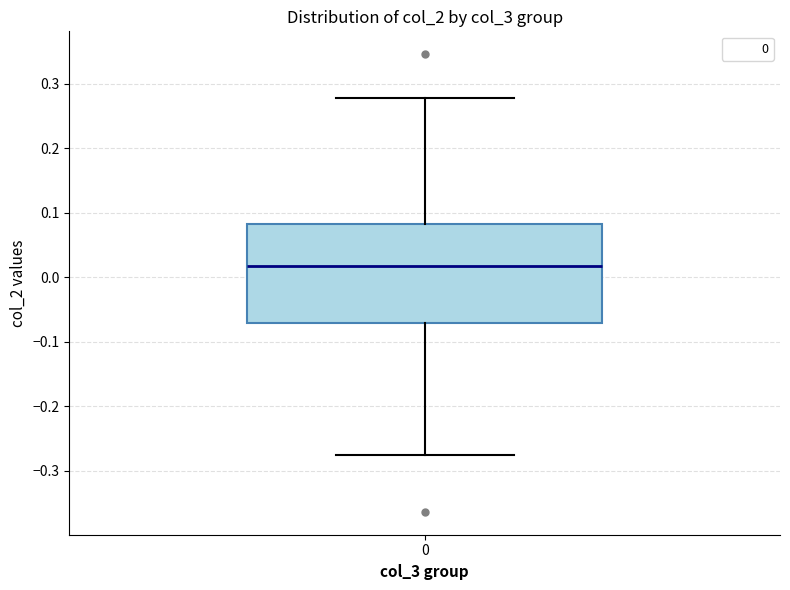

Read this box plot against the y-axis: the position of the median line, the range covered by the box, and the ends of both whiskers. The values are not printed on the chart, so give them approximately, as read against the axis.

median 0.02, box -0.07 to 0.08, whiskers -0.27 to 0.28